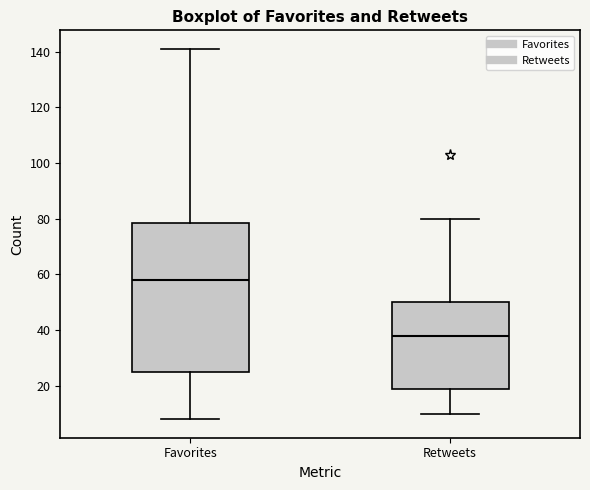

Reading left to right, transcribe this box plot: for each box, give where its median line is, the range the box spans, and where its two whiskers end, as read against the y-axis. The values are not printed on the chart, so give them approximately, as read against the axis.

Favorites: median 58, box 26 to 78, whiskers 8 to 142
Retweets: median 38, box 18 to 50, whiskers 10 to 80